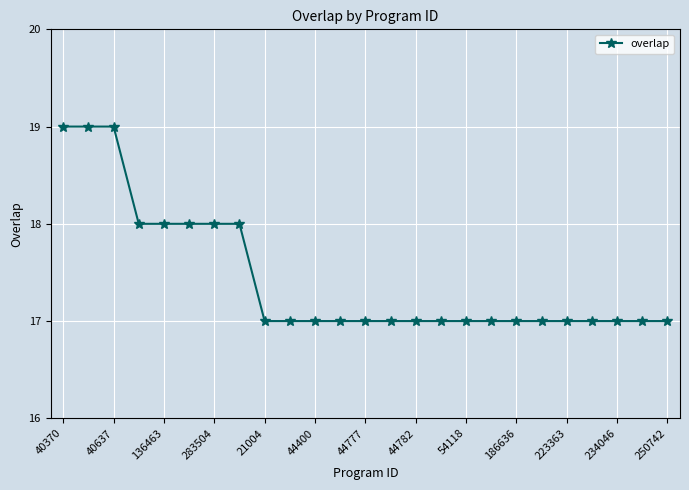

What is the average value?

17